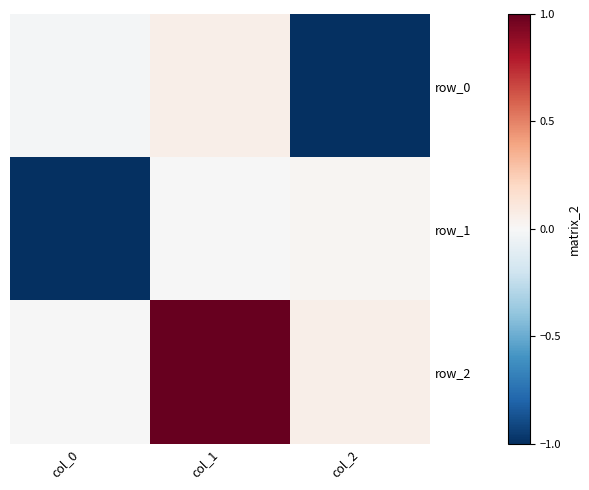

How many categories are shown in the chart?

3